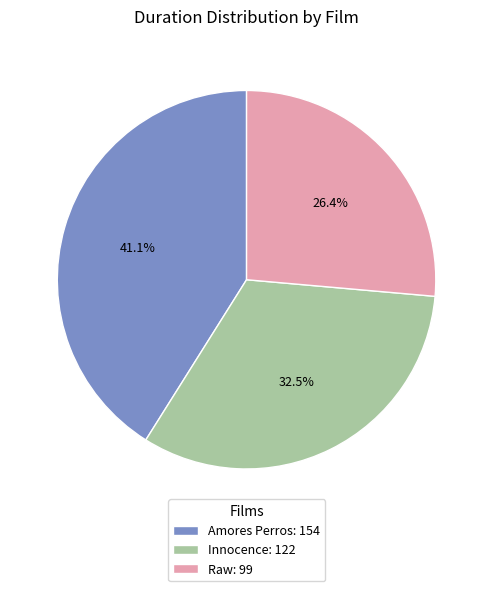

Which slice is the smallest?

Raw